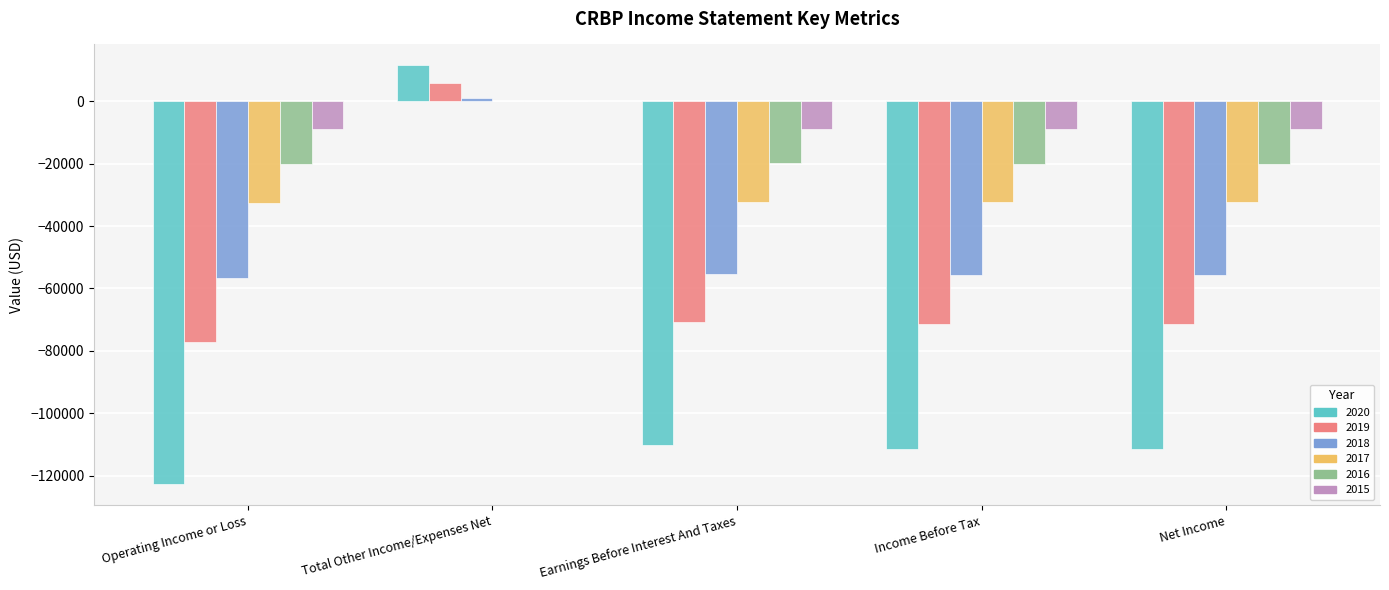

Where does the 2018 series first go above -55700?

Total Other Income/Expenses Net